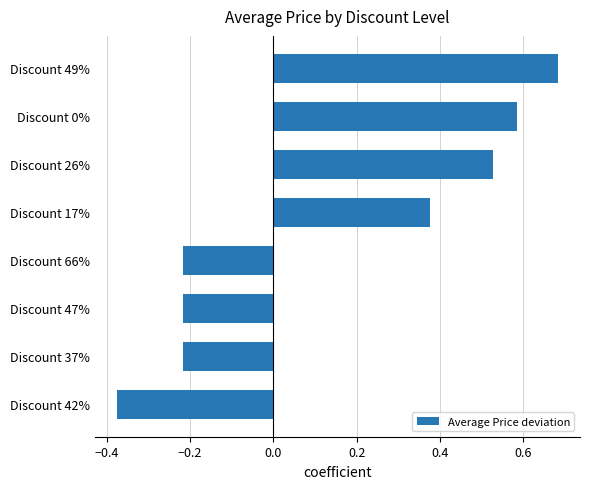

How many values are between 0 and 1?

4